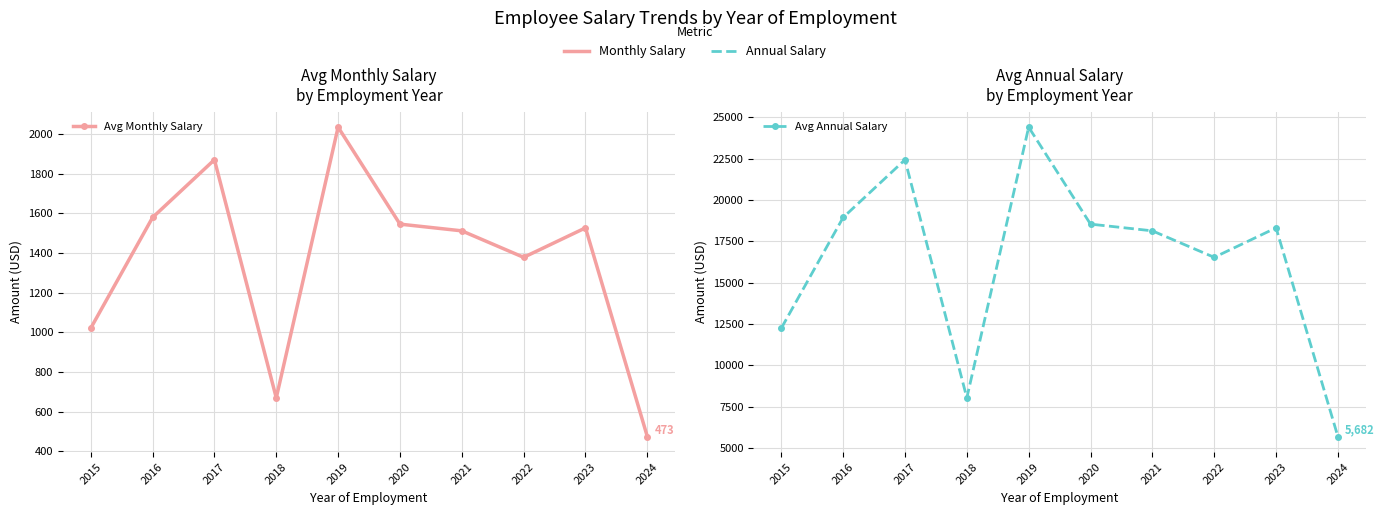

What is the difference between the Avg Annual Salary values at 2023 and 2019?

6093.7